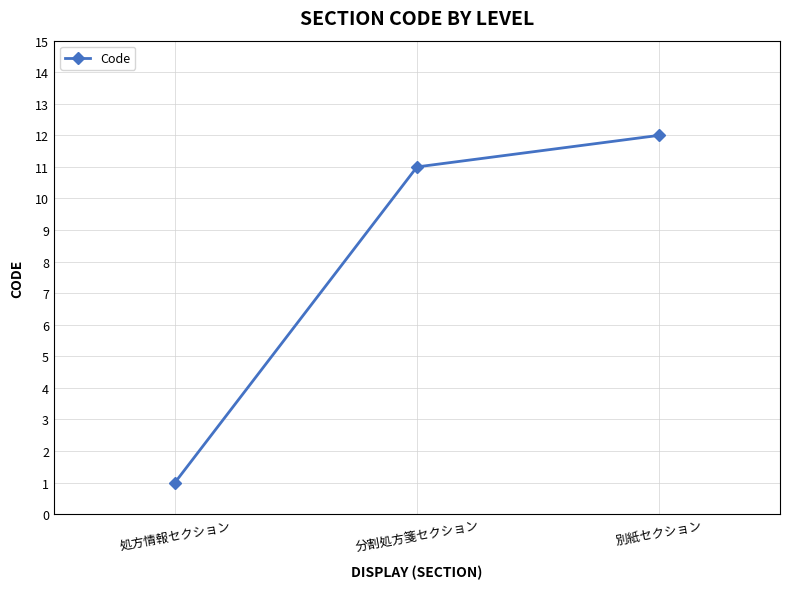

Approximately how many times larger is the value at 別紙セクション compared to 分割処方箋セクション?

1.1